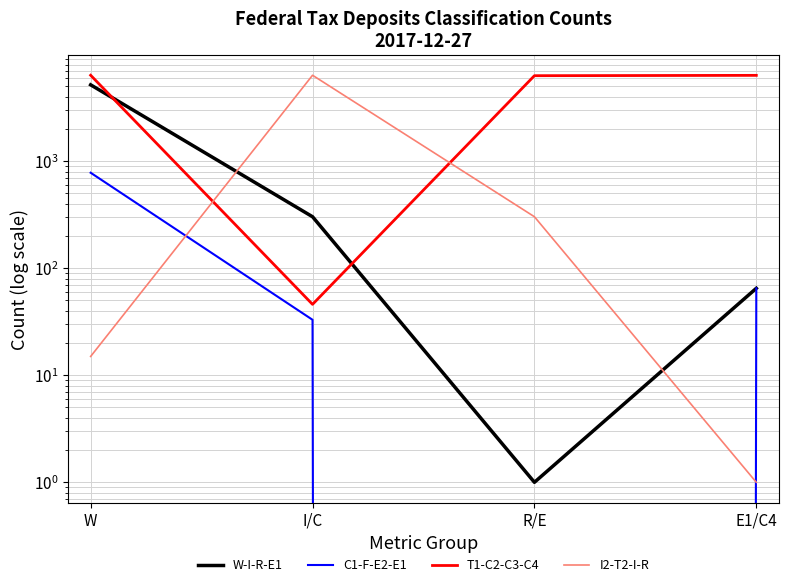

What is the value of the I2-T2-I-R point at the 2nd from the left?

6361